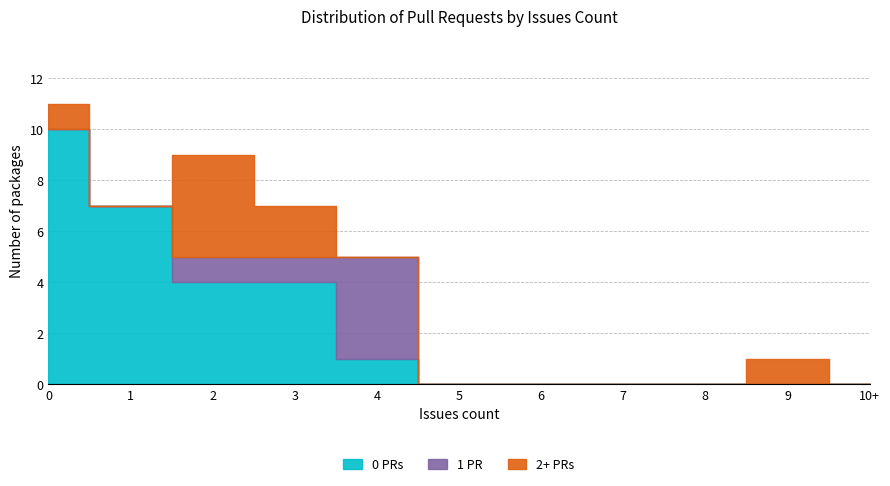

Rank the categories by Issues count value from lowest to highest.

0, 1, 2, 3, 4, 5, 6, 7, 8, 9, 10+